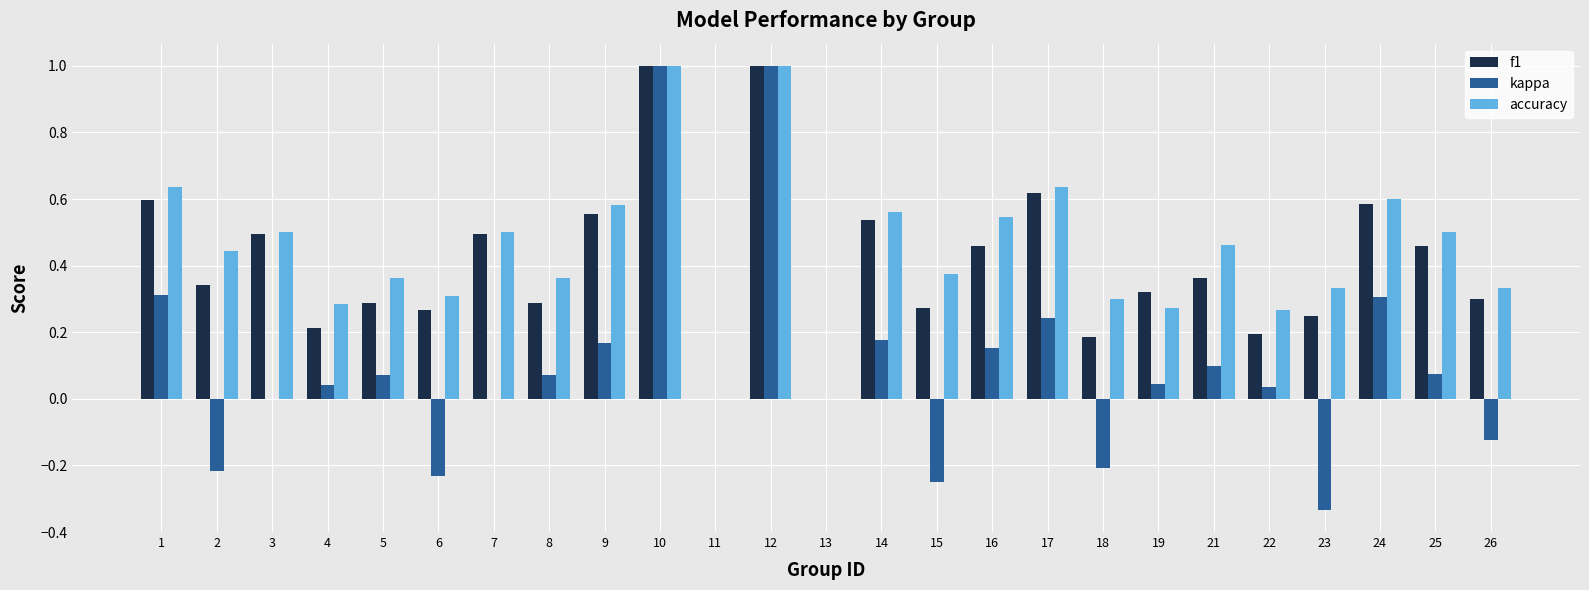

Which series changed the most between 10 and 18?

kappa